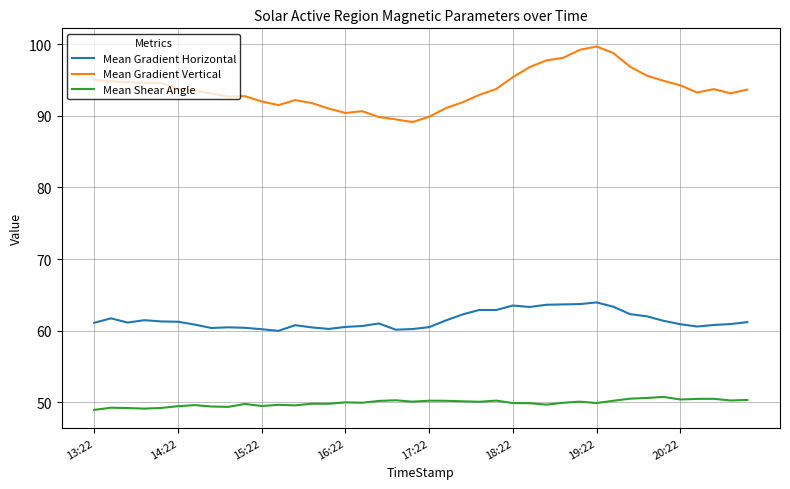

List the series in order of their peak value, highest first.

Mean Gradient Vertical, Mean Gradient Horizontal, Mean Shear Angle